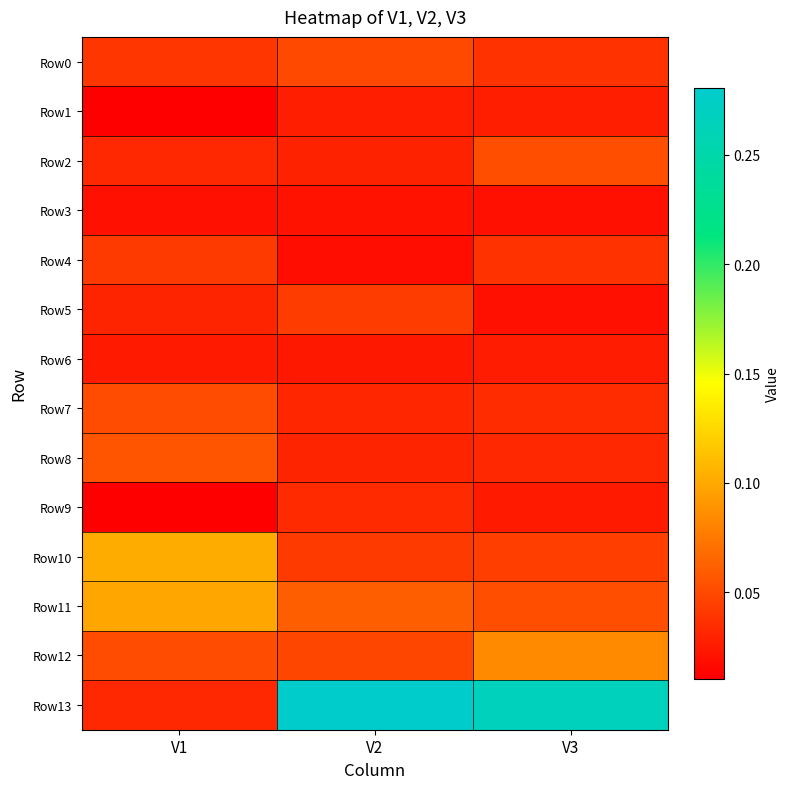

Rank the series by their maximum value, from lowest to highest.

Row3, Row6, Row1, Row9, Row4, Row5, Row0, Row7, Row2, Row8, Row12, Row11, Row10, Row13